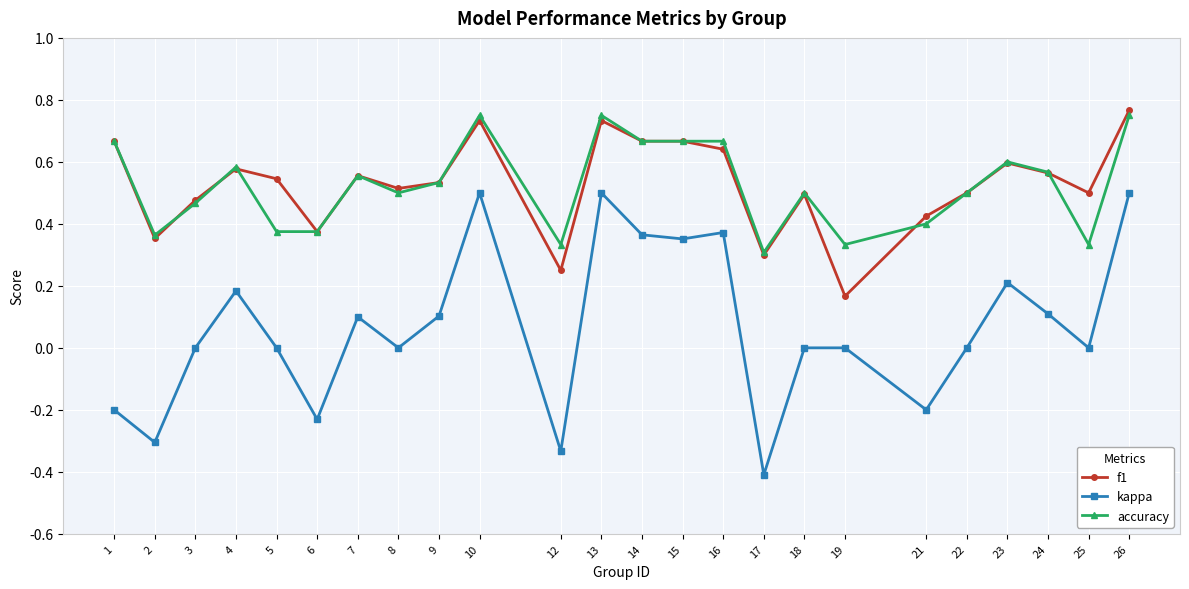

Is the value of f1 at 13 greater than the value of accuracy at 2?

Yes